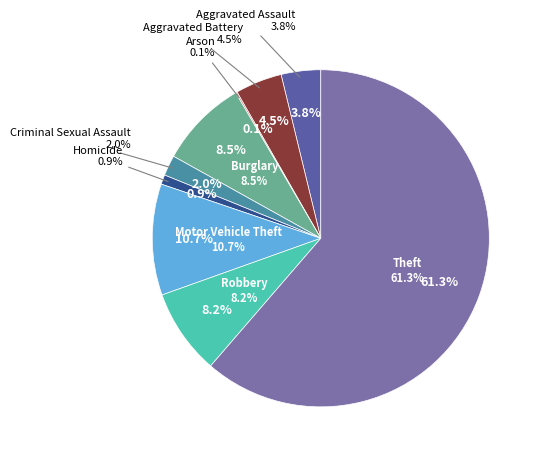

Is there any slice that represents more than half of the pie?

Yes